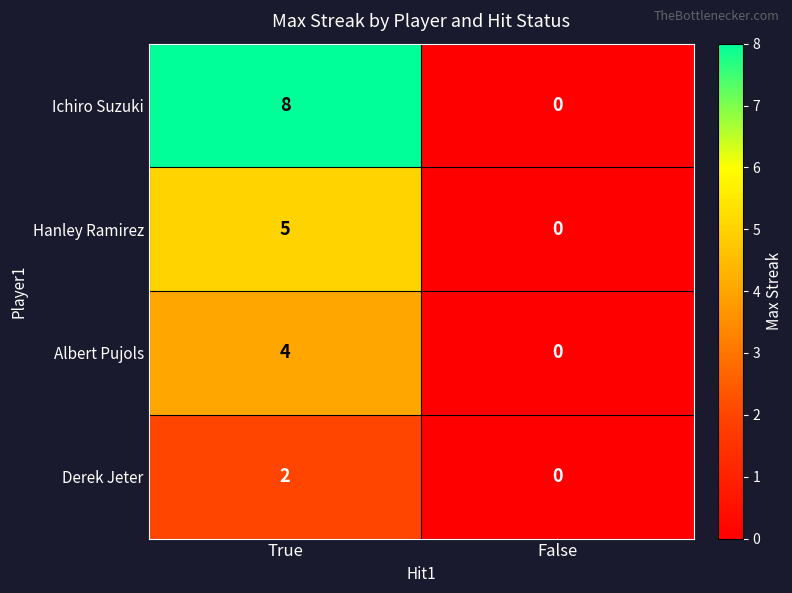

Is it true that Derek Jeter equals 1 at False?

False